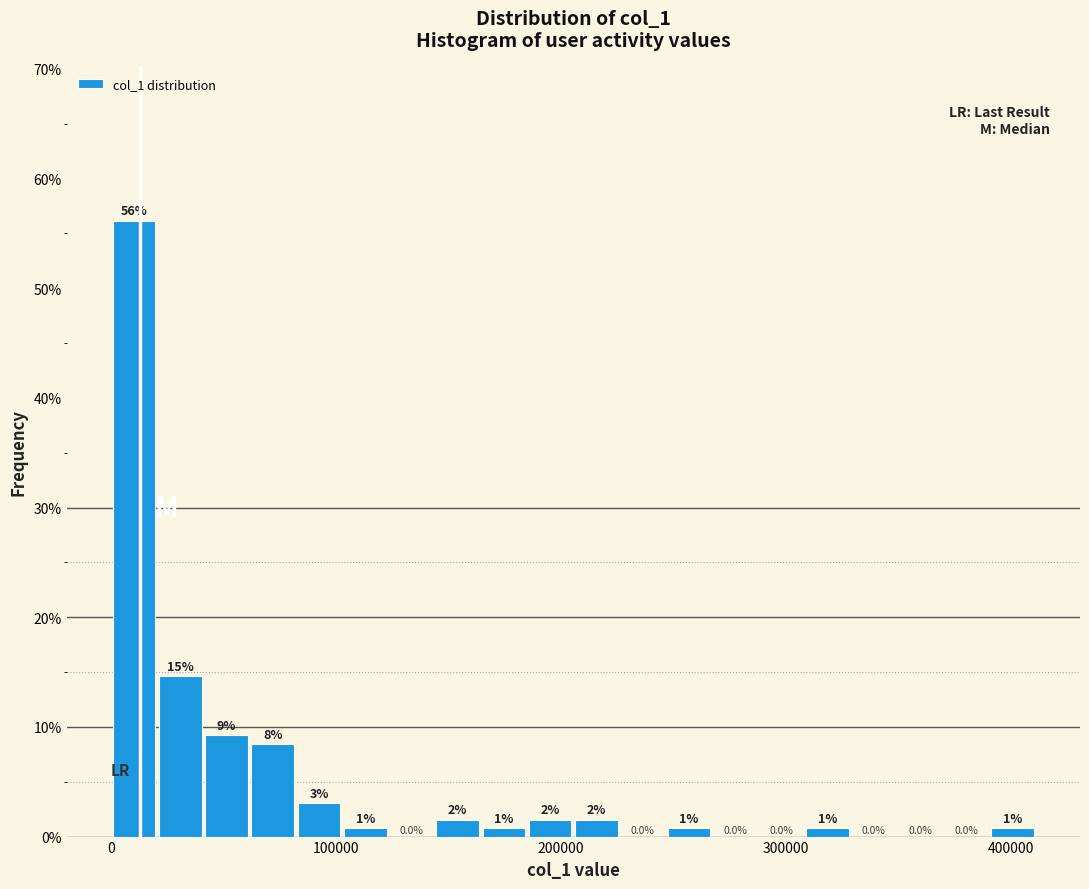

Read against the x-axis, roughly where is the centre of the tallest bar?

10000